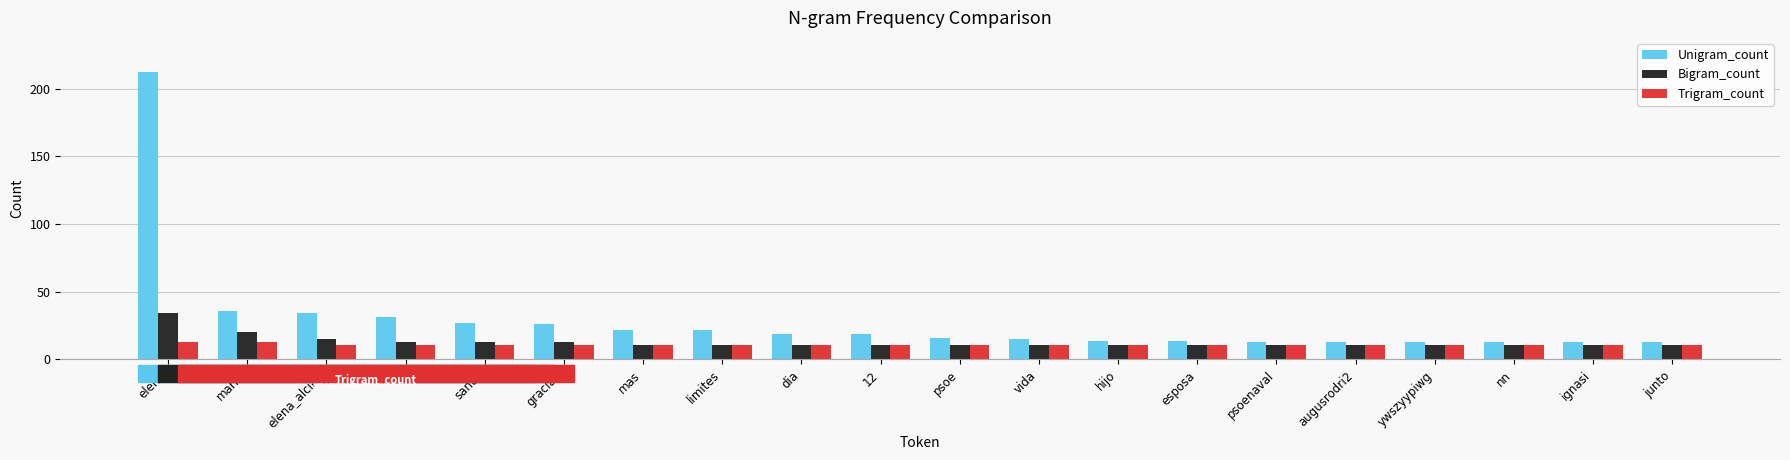

What is the value of the Unigram_count bar at the 13th from the left?

14